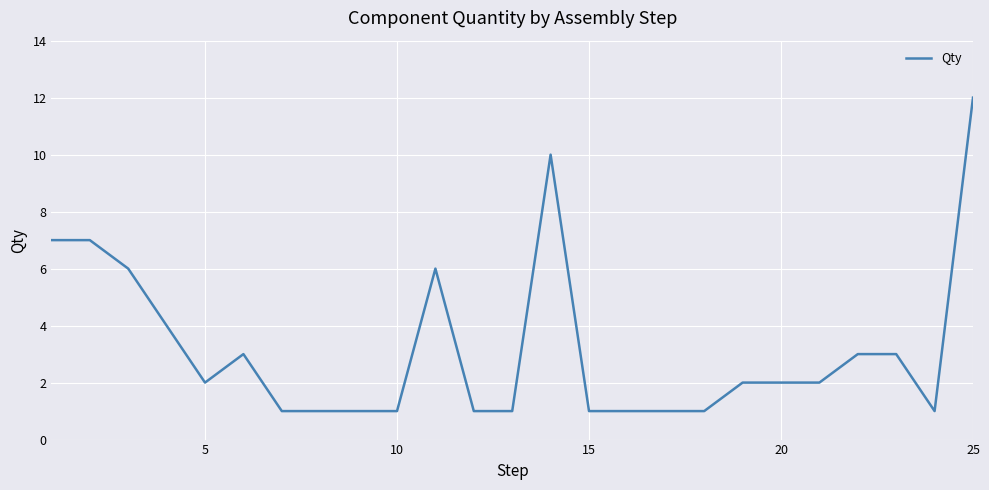

Reading left to right, list all the values displayed in this chart.

7	7	6	4	2	3	1	1	1	1	6	1	1	10	1	1	1	1	2	2	2	3	3	1	12